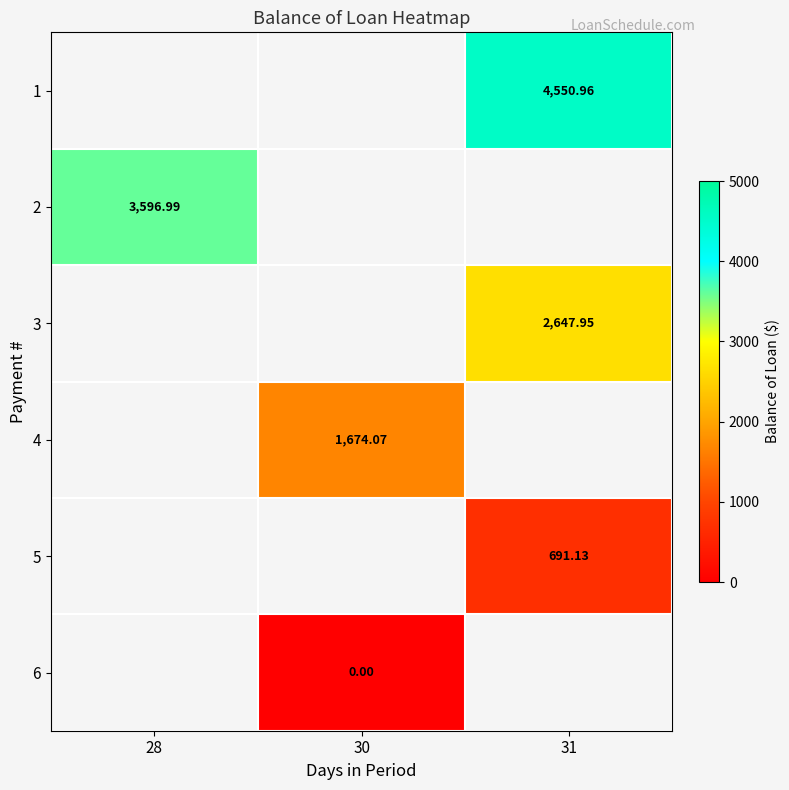

Is it true that 5 equals 691.1 at 31?

True